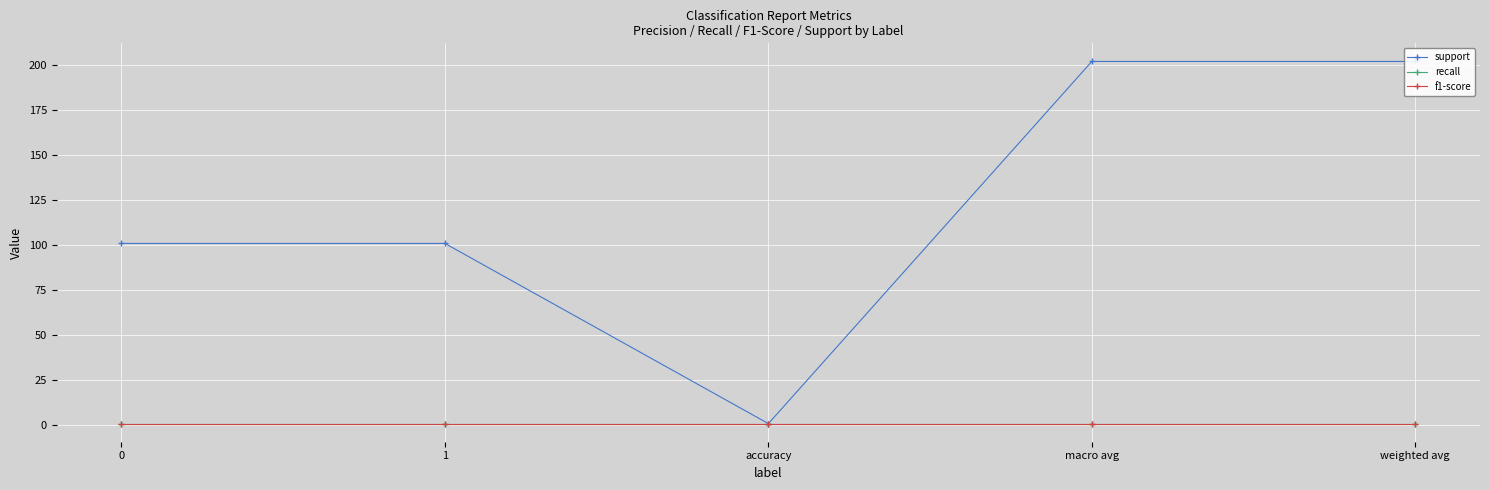

What is the sum of all f1-score values?

5